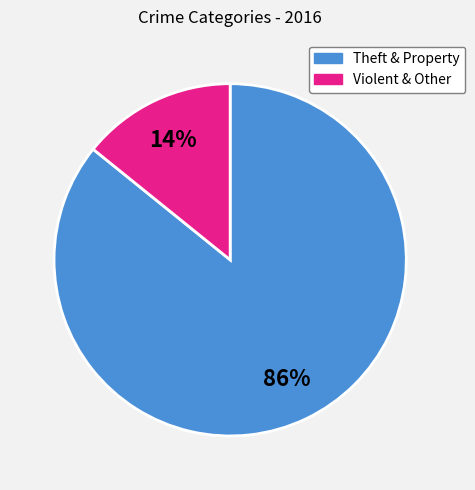

How many slices are in this pie chart?

2